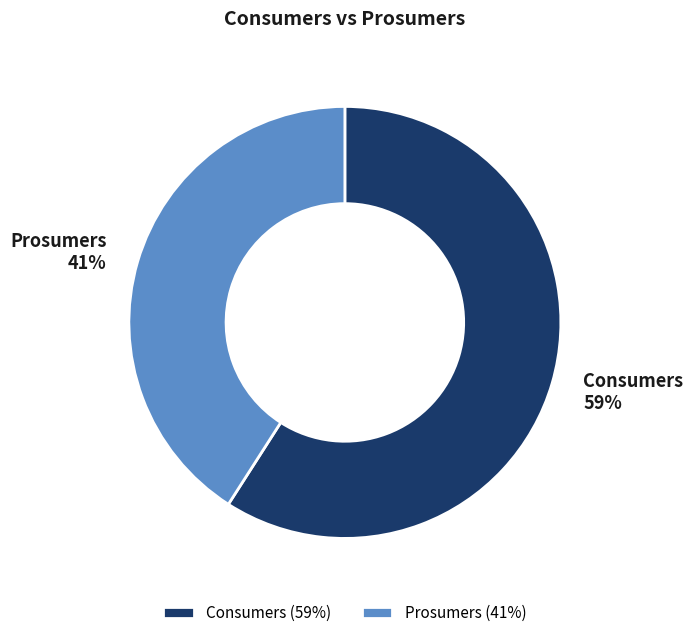

Do Consumers and Prosumers together represent more than half of the pie?

Yes